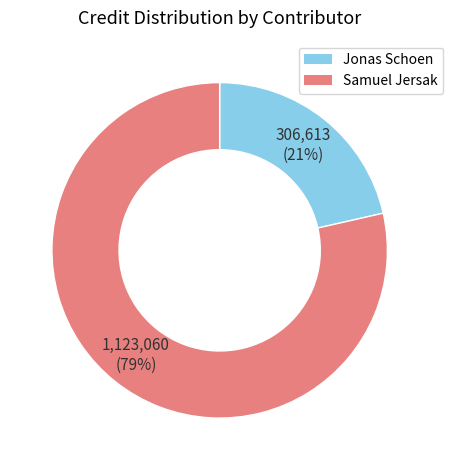

Is there a majority slice in this chart?

Yes